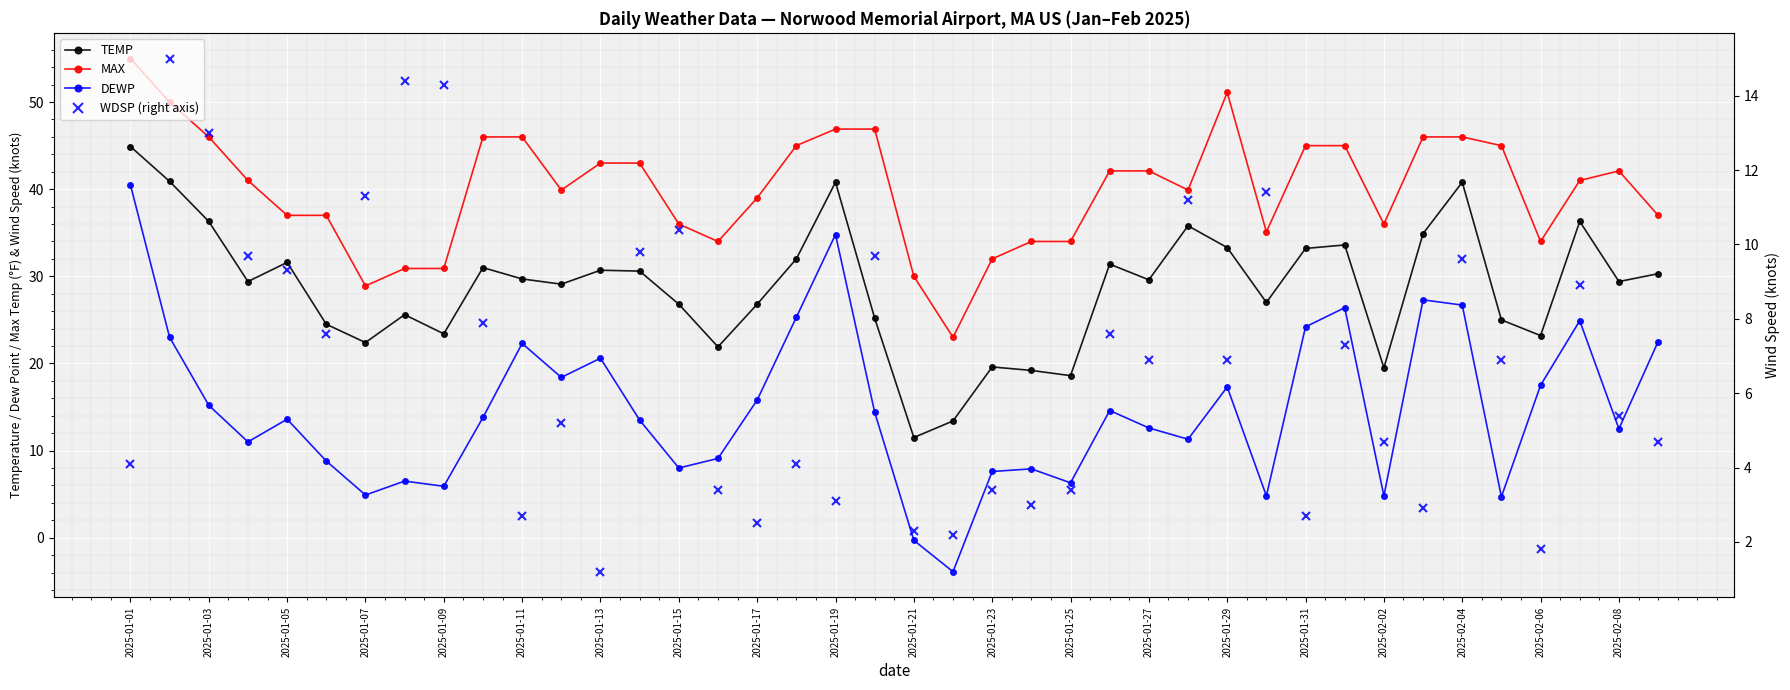

Which series changed the most between 2025-01-29 and 2025-02-04?

DEWP